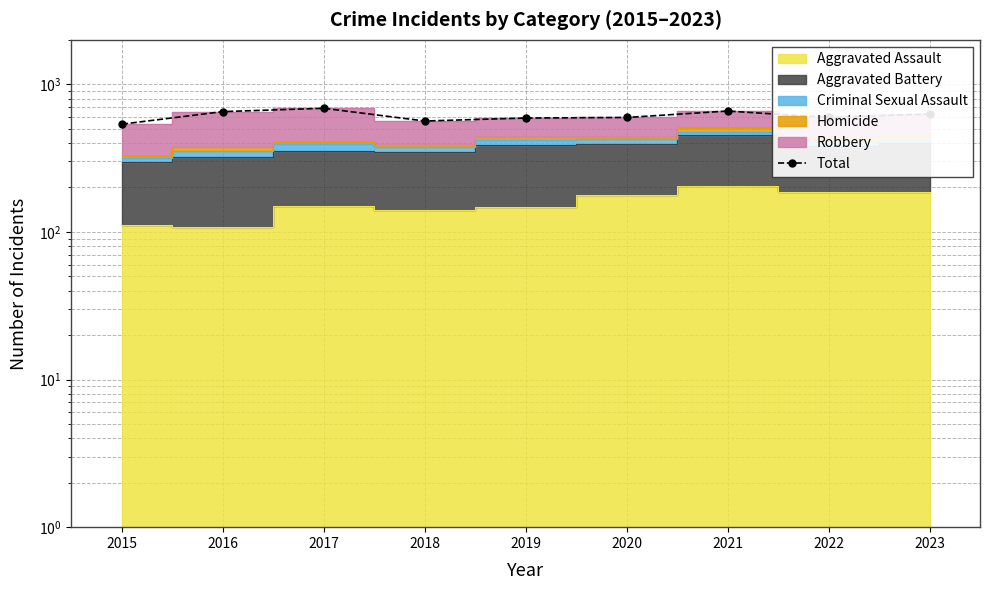

Reading left to right, list all the values displayed in this chart.

2015=537	2016=653	2017=688	2018=564	2019=591	2020=596	2021=659	2022=596	2023=629